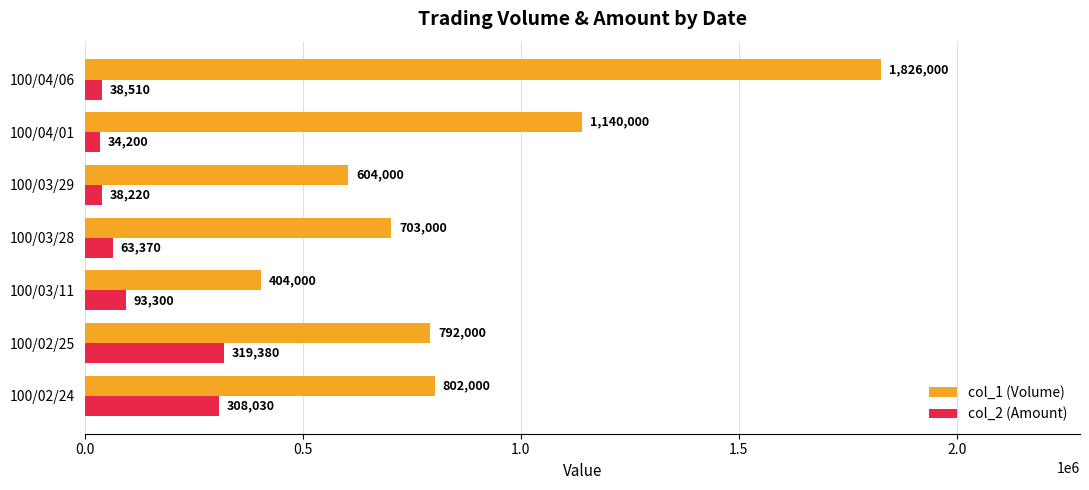

What is the sum of the col_1 (Volume) values at 100/03/29 and 100/03/11?

1008000